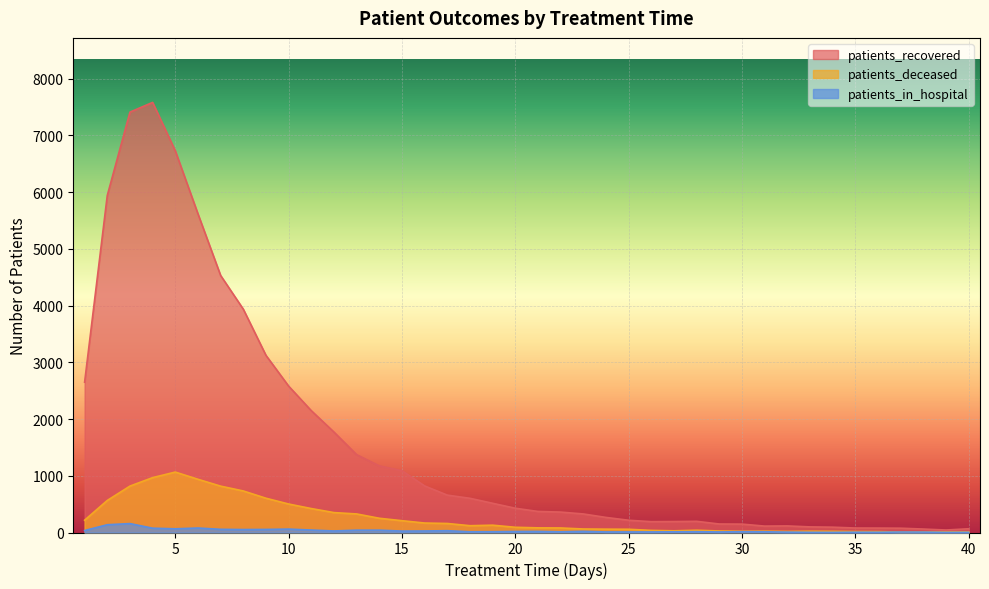

What is the total value across all series at 17?

850